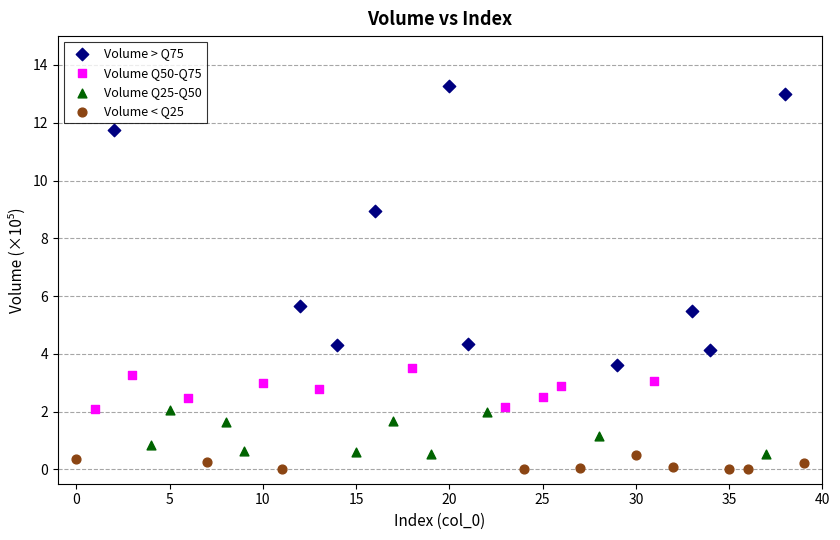

Which series has the largest Y range (max minus min)?

Volume > Q75